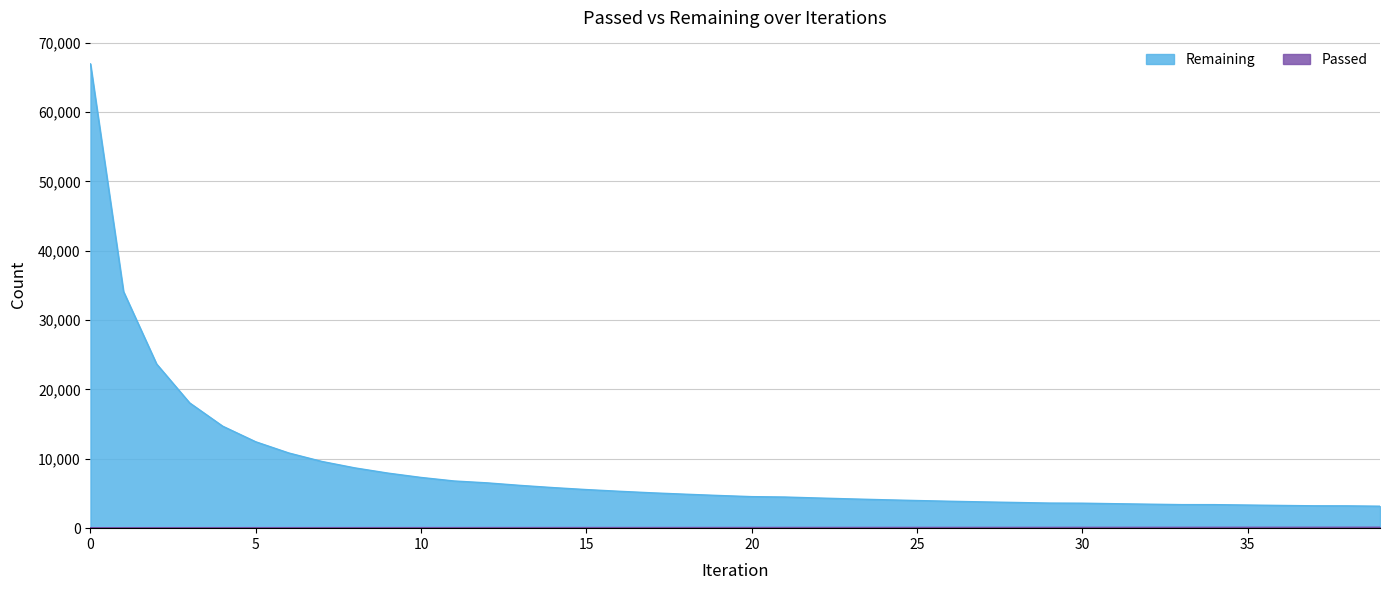

What is the average value of the Remaining series?

8490